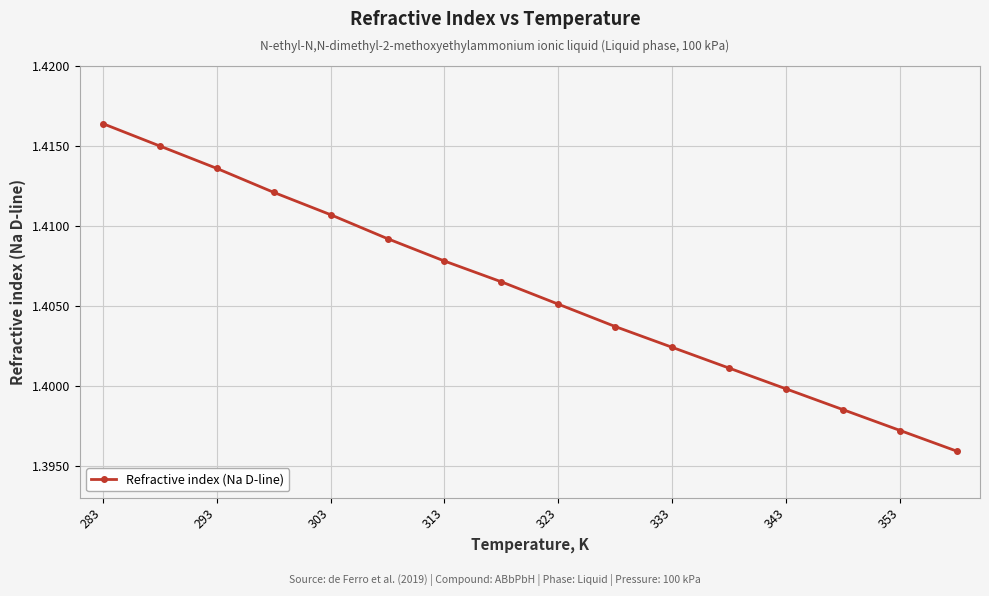

How many values are between 1 and 2?

16